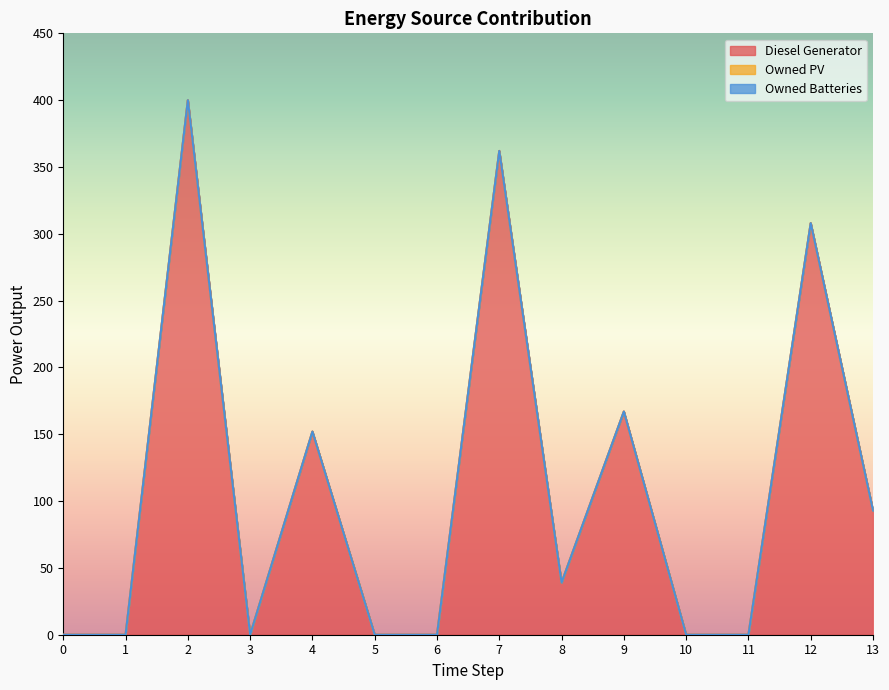

Which has a higher value, 2 or 1?

2